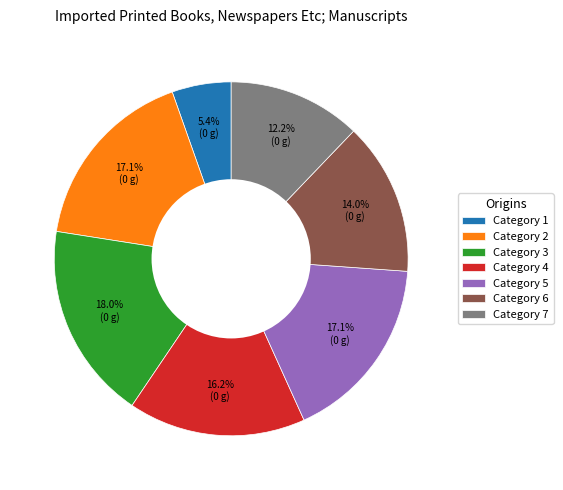

What is the total percentage of Category 6 and Category 5?

31.1%